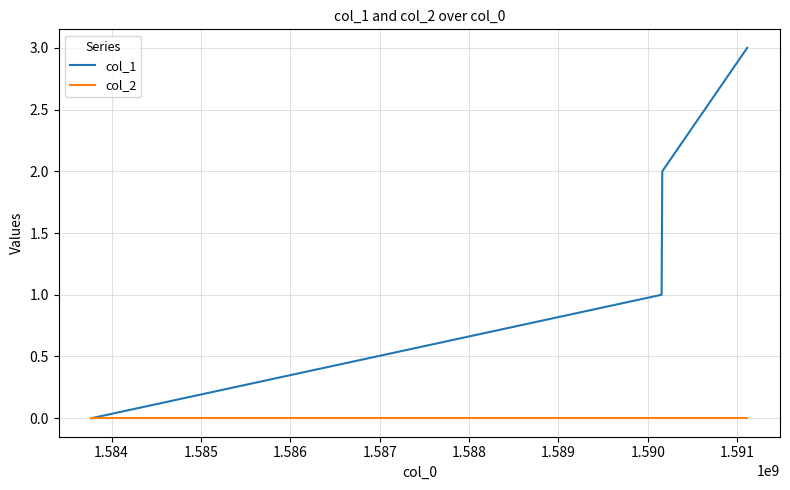

Which series has the largest range (max minus min)?

col_1